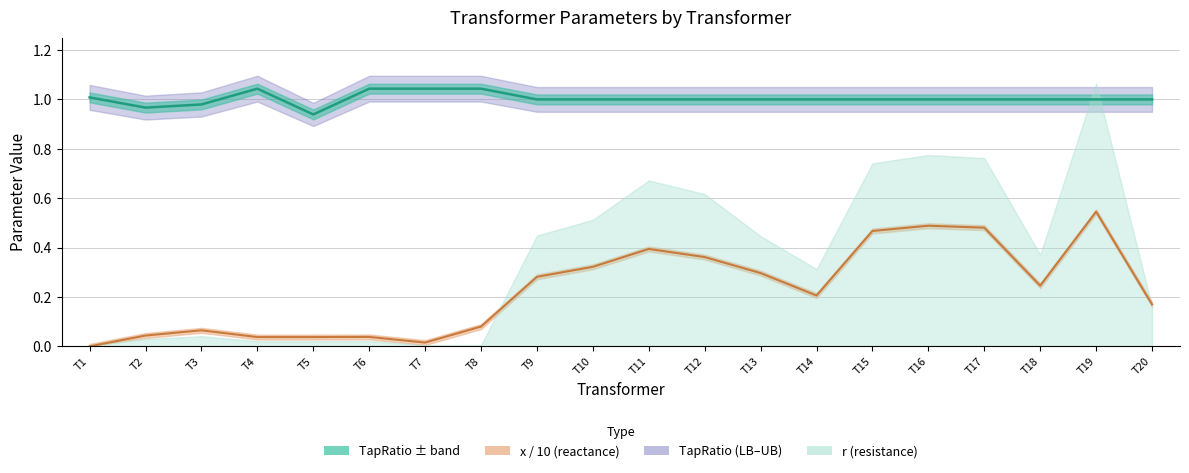

Reading left to right, transcribe all the data shown in this chart.

TapRatio: 1.0	1.0	1.0	1.0	0.9	1.0	1.0	1.0	1.0	1.0	1.0	1.0	1.0	1.0	1.0	1.0	1.0	1.0	1.0	1.0
x / 10 line: 0.0	0.0	0.1	0.0	0.0	0.0	0.0	0.1	0.3	0.3	0.4	0.4	0.3	0.2	0.5	0.5	0.5	0.2	0.5	0.2